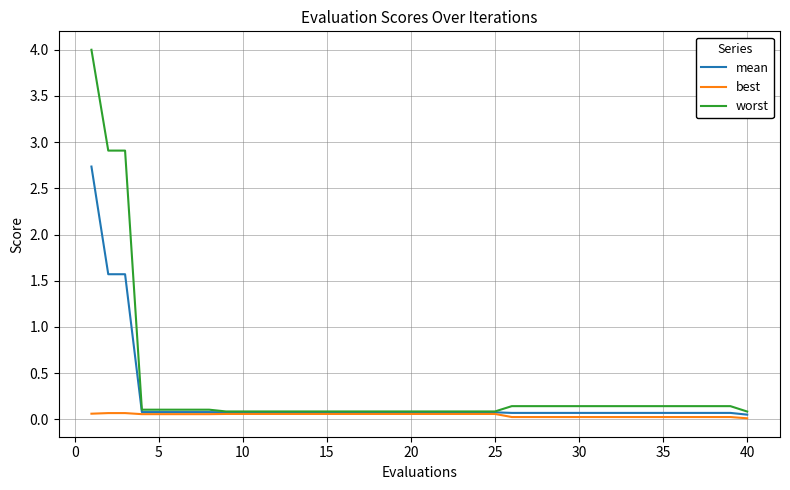

List the series in order of their peak value, highest first.

worst, mean, best